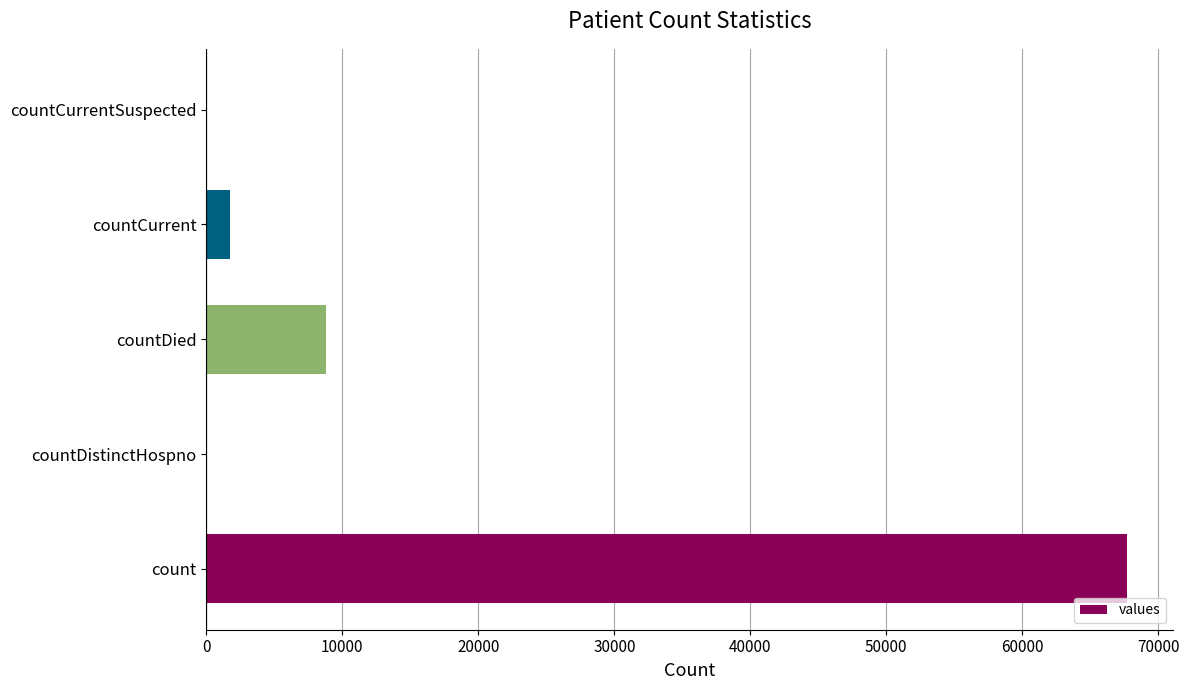

At which label is the value closest to 33835?

countDied